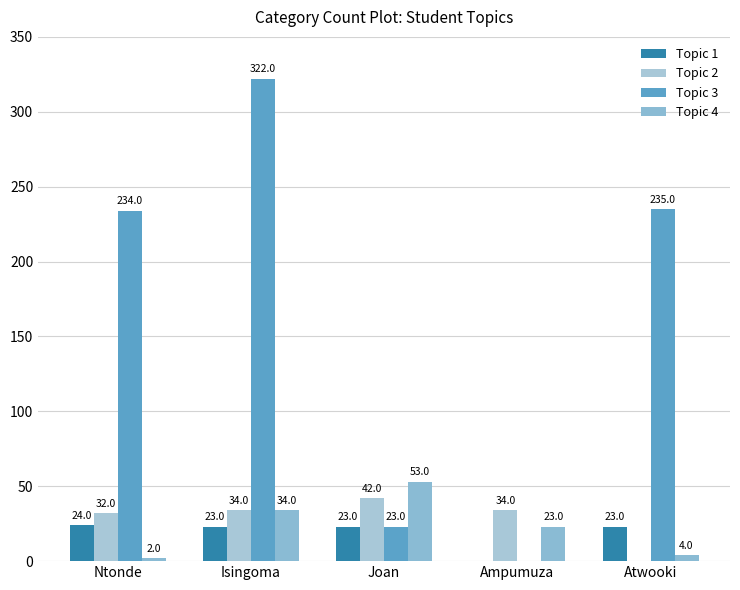

Where is Topic 4 nearest to the value 27?

Ampumuza